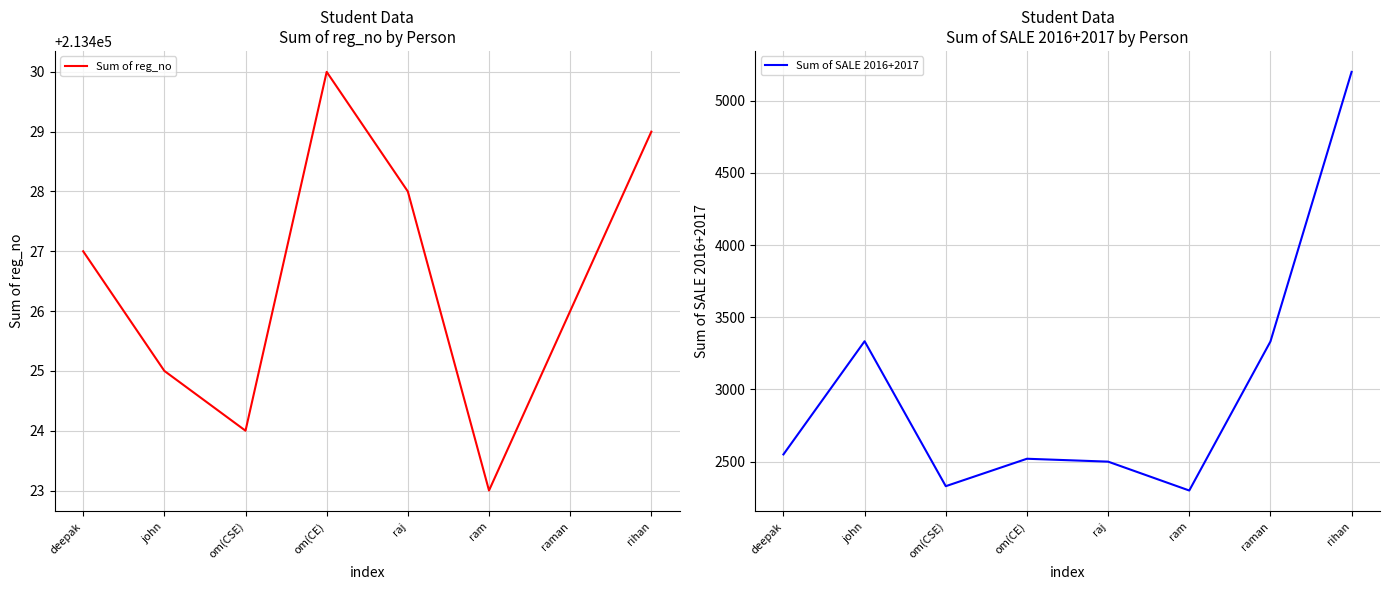

Reading left to right, list all the values displayed in this chart.

Sum of reg_no: deepak=213427	john=213425	om(CSE)=213424	om(CE)=213430	raj=213428	ram=213423	raman=213426	rihan=213429
Sum of SALE 2016+2017: deepak=2550	john=3334	om(CSE)=2330	om(CE)=2520	raj=2500	ram=2300	raman=3332	rihan=5200